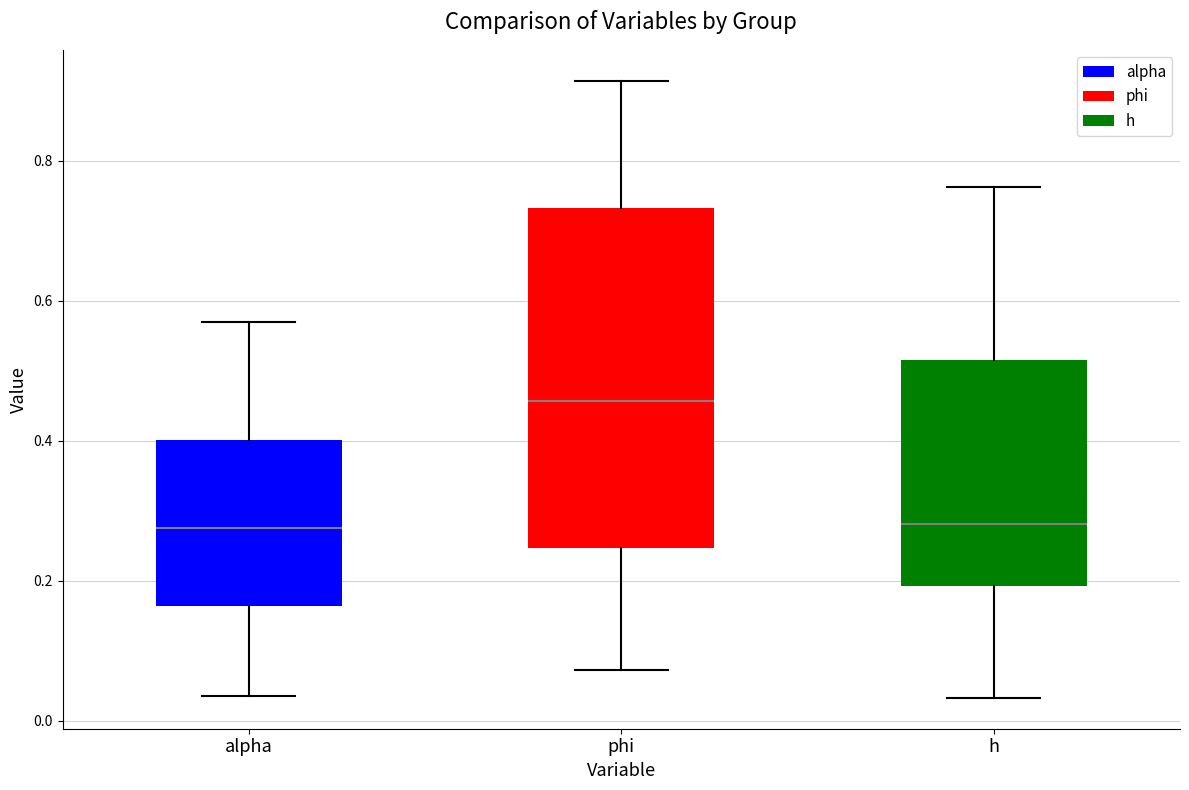

Where is the lower edge of the box for alpha on the y-axis? The values are not printed on the chart, so give them approximately, as read against the axis.

0.16